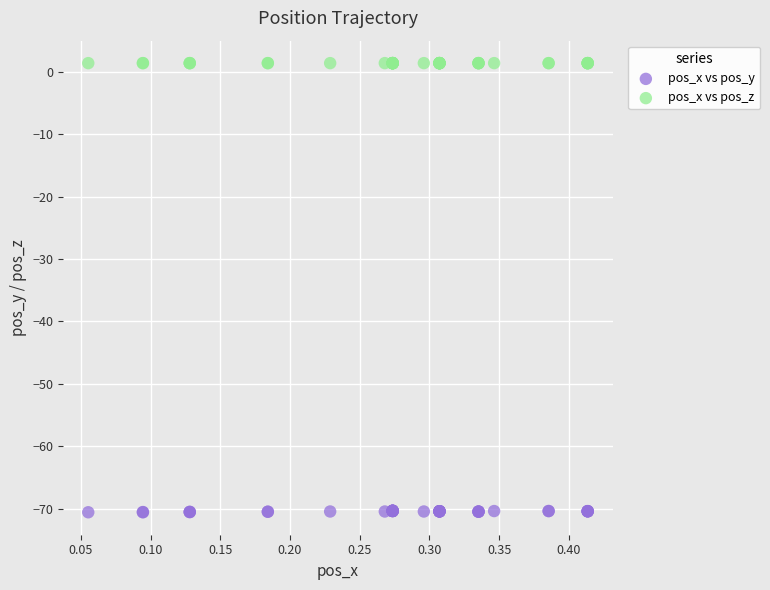

Which series contains the highest Y value?

pos_x vs pos_z